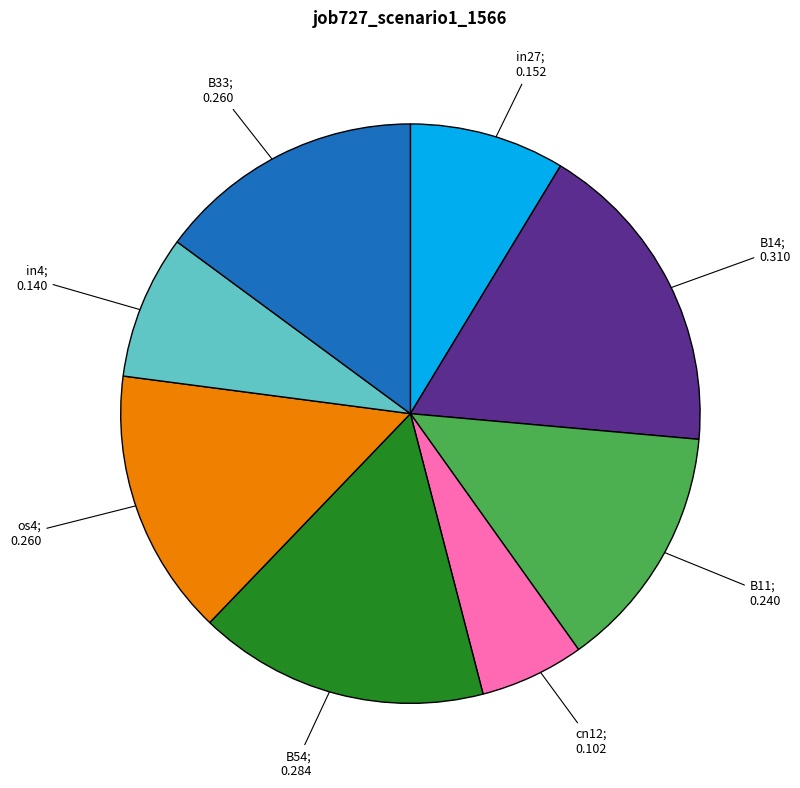

How many segments does this pie chart have?

8